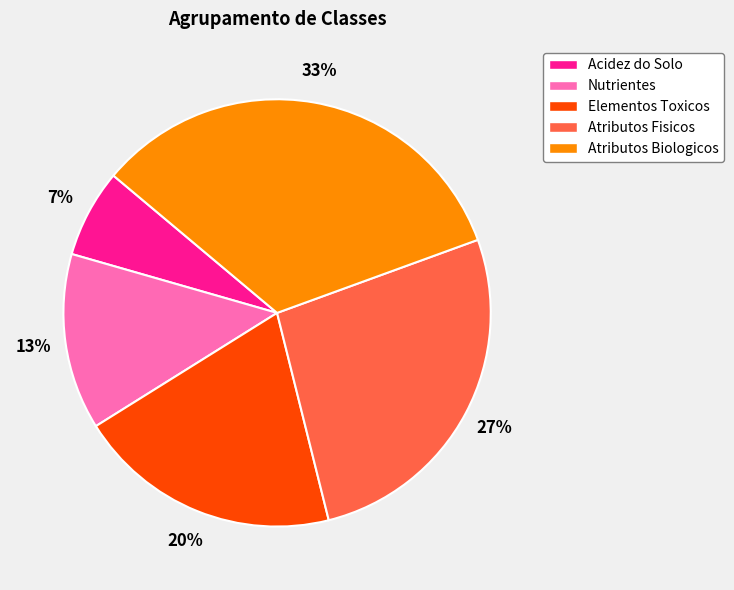

How many segments does this pie chart have?

5